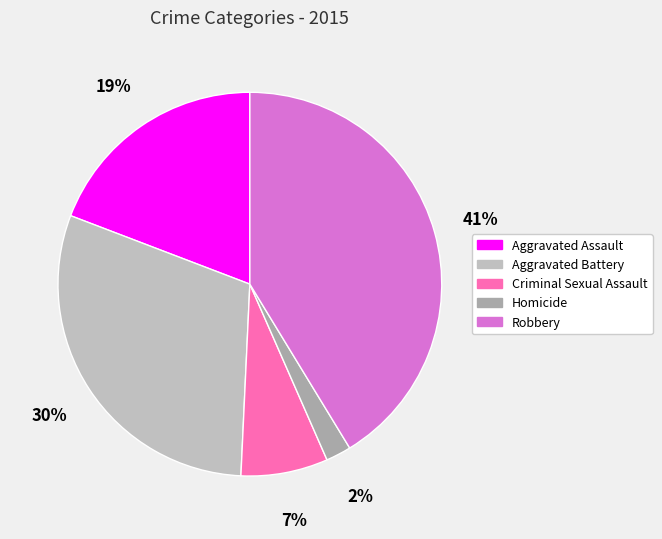

Rank the categories by value from highest to lowest.

Robbery, Aggravated Battery, Aggravated Assault, Criminal Sexual Assault, Homicide